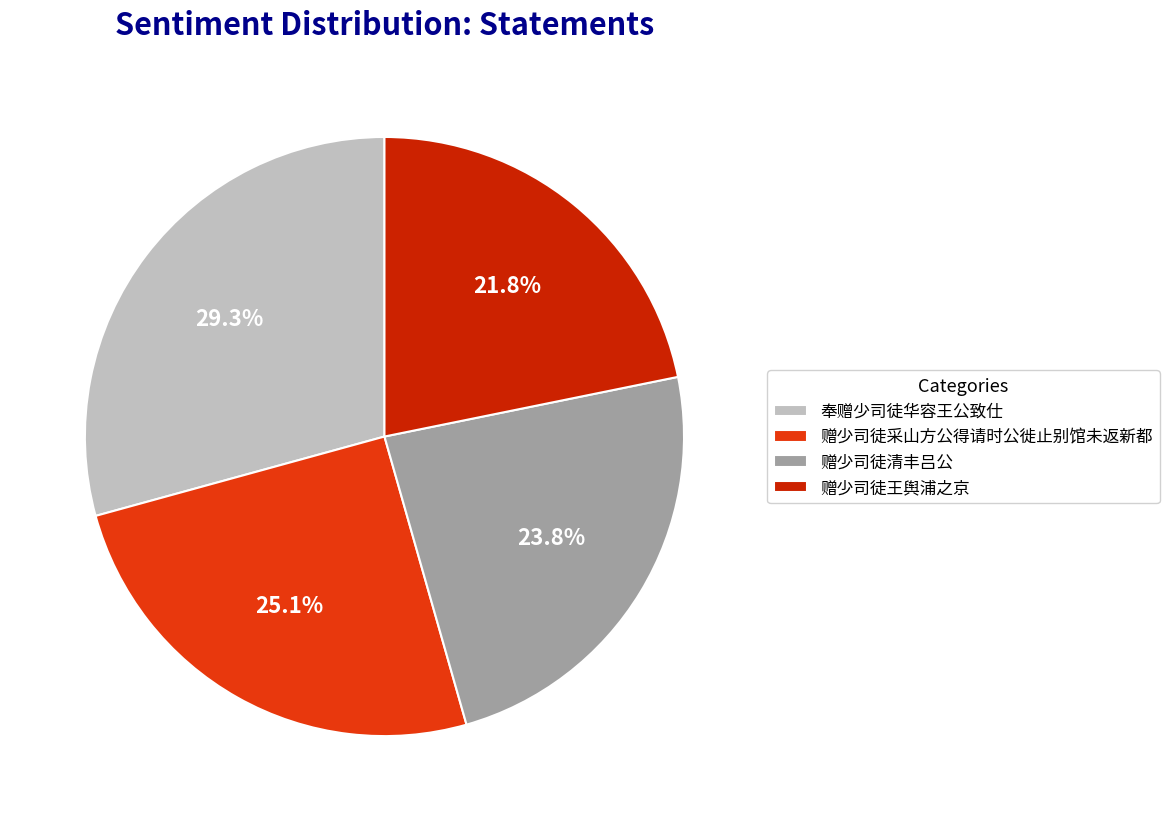

True or false: 赠少司徒王舆浦之京 accounts for 22% of the total.

True